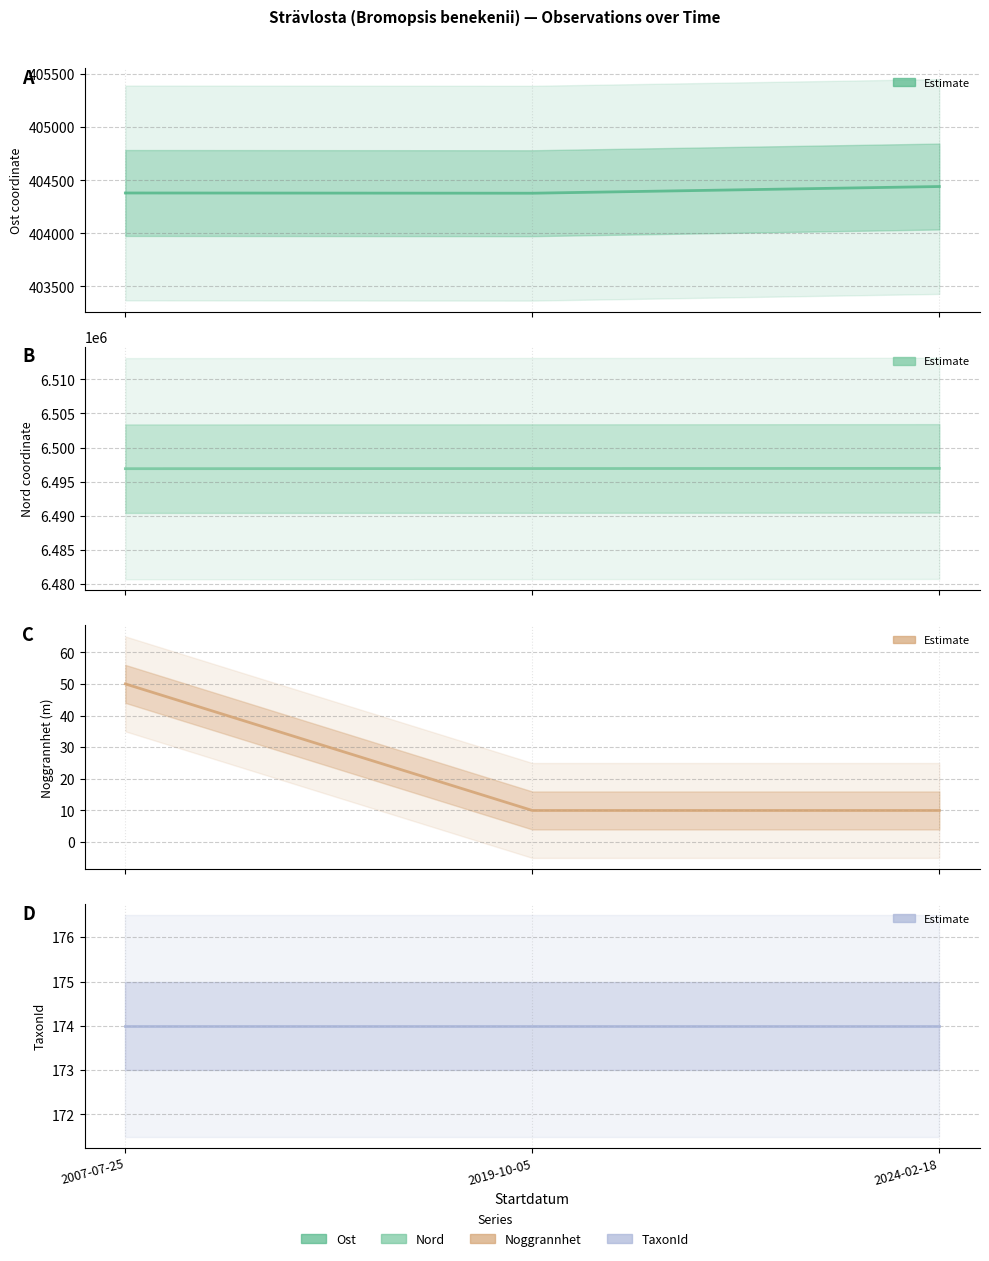

What is the label of the 2nd point from the right?

2019-10-05